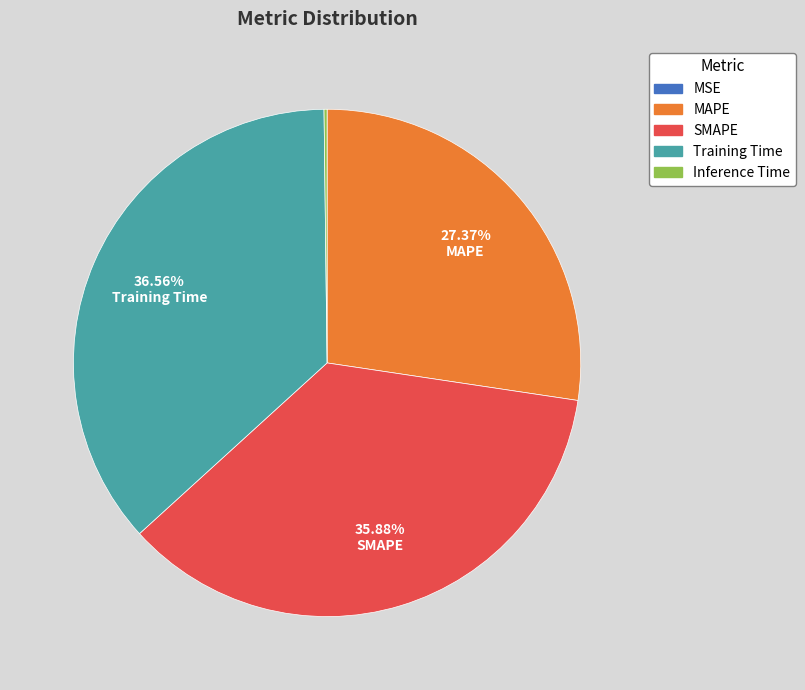

What is the ratio of the value at Training Time to the value at SMAPE?

1.0